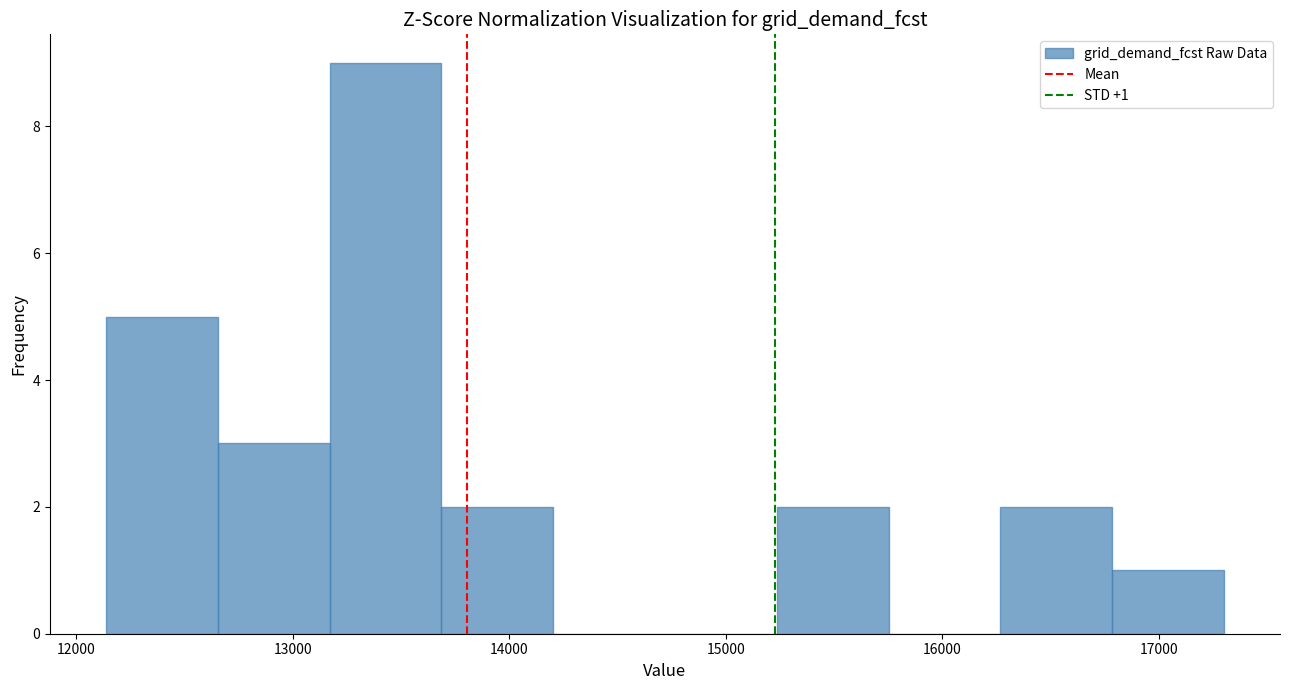

Which range on the x-axis has the tallest bar?

13200 to 13700